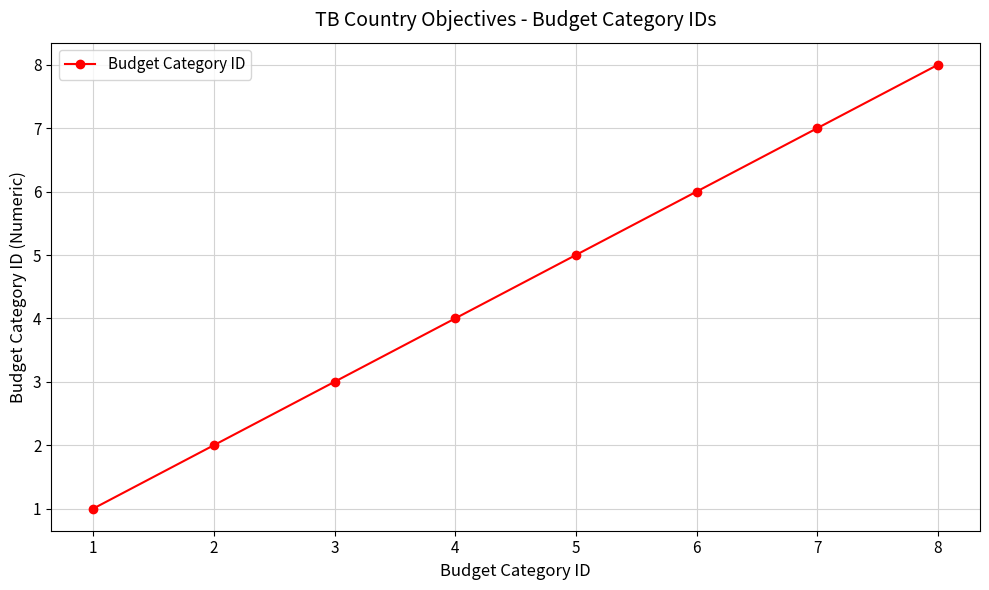

Where is the data nearest to the value 4?

4